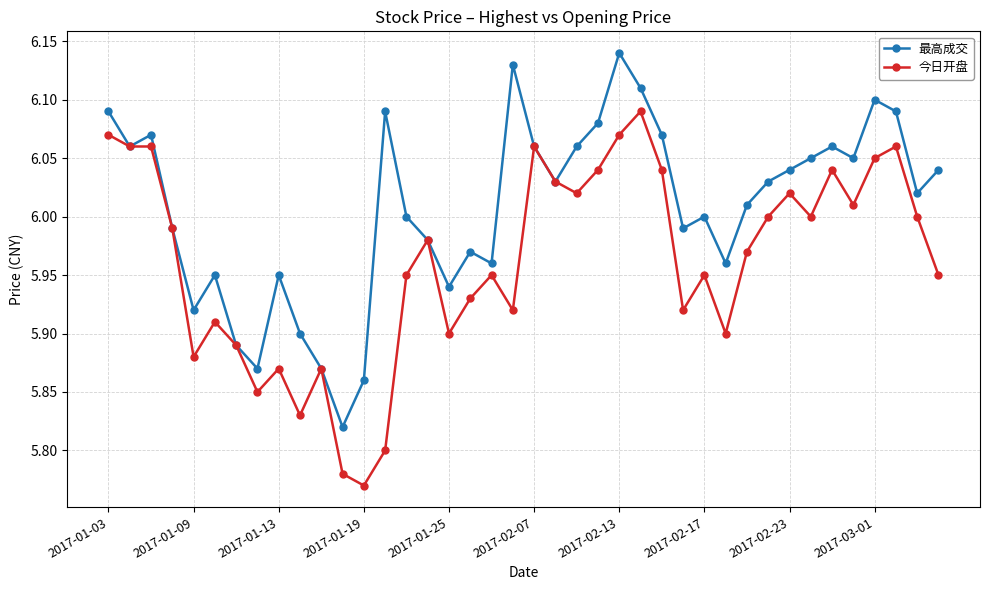

List the series in order of their overall mean, highest first.

最高成交, 今日开盘